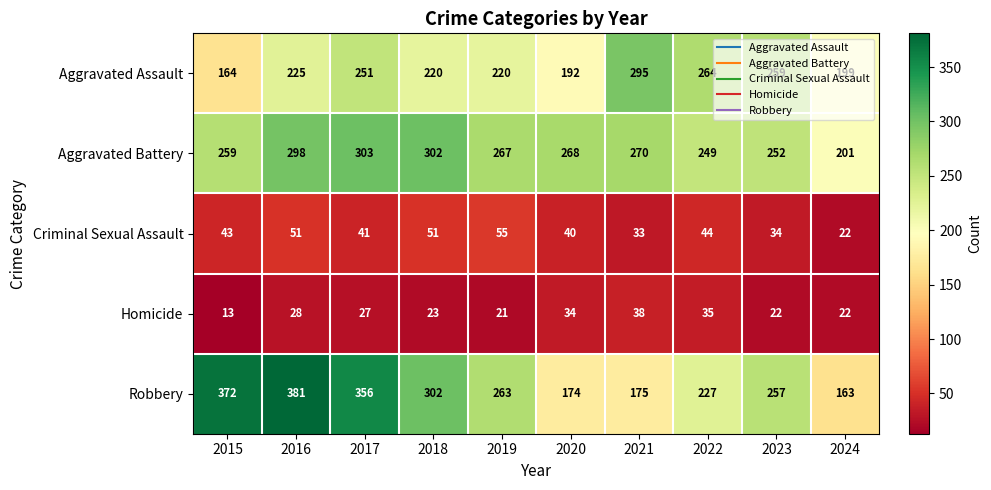

Which series has the widest spread of values?

Robbery